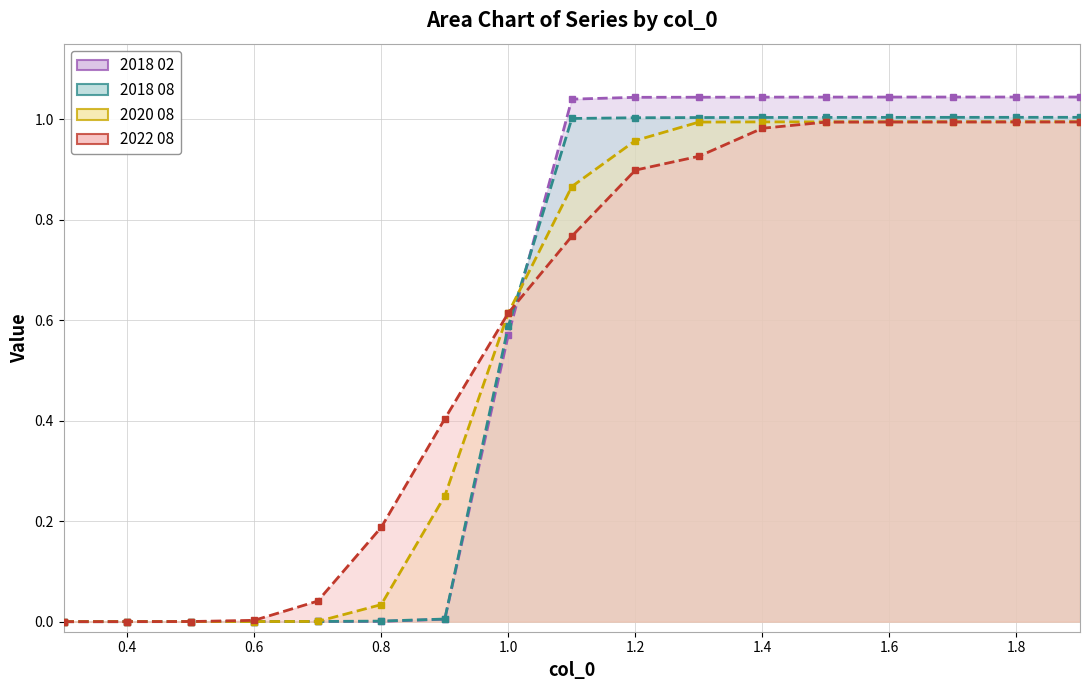

At which label does 2018 08 reach its peak?

1.9